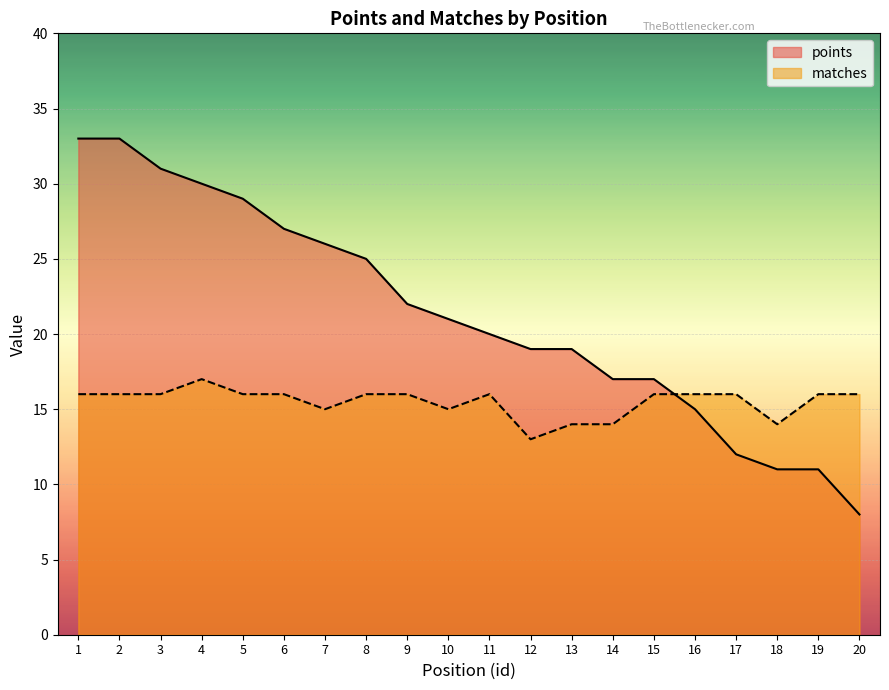

How many times do matches and points cross each other?

1